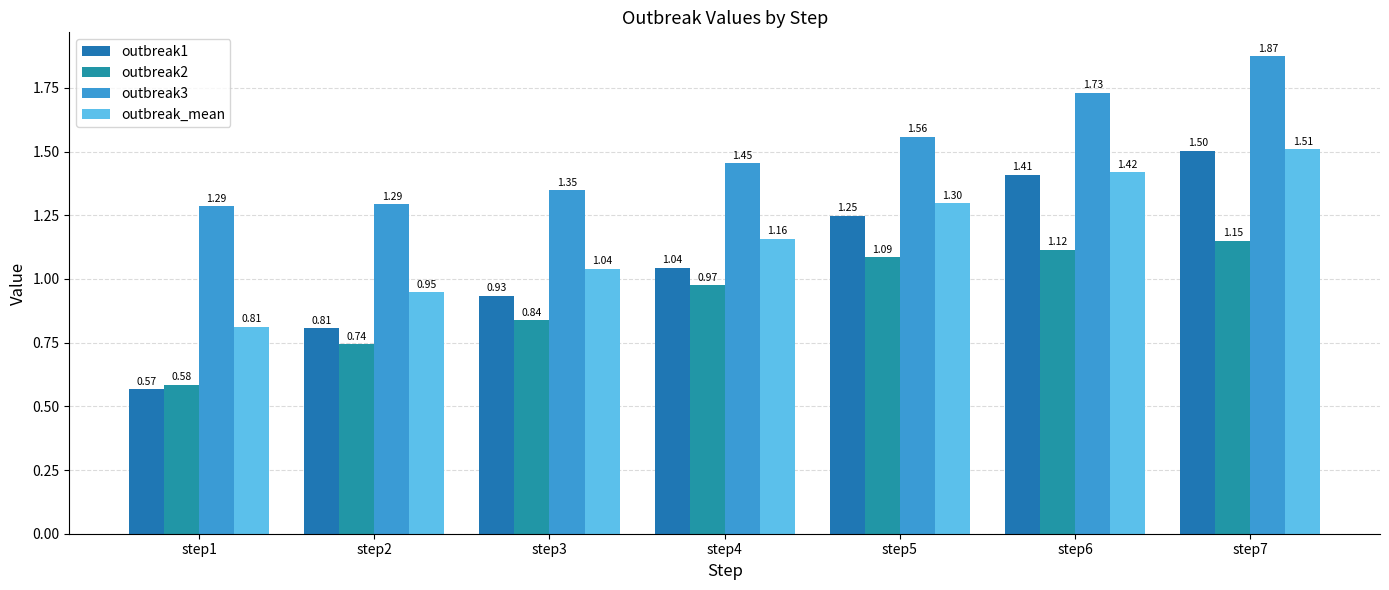

What is the spread (max minus min) of values at step6?

0.6